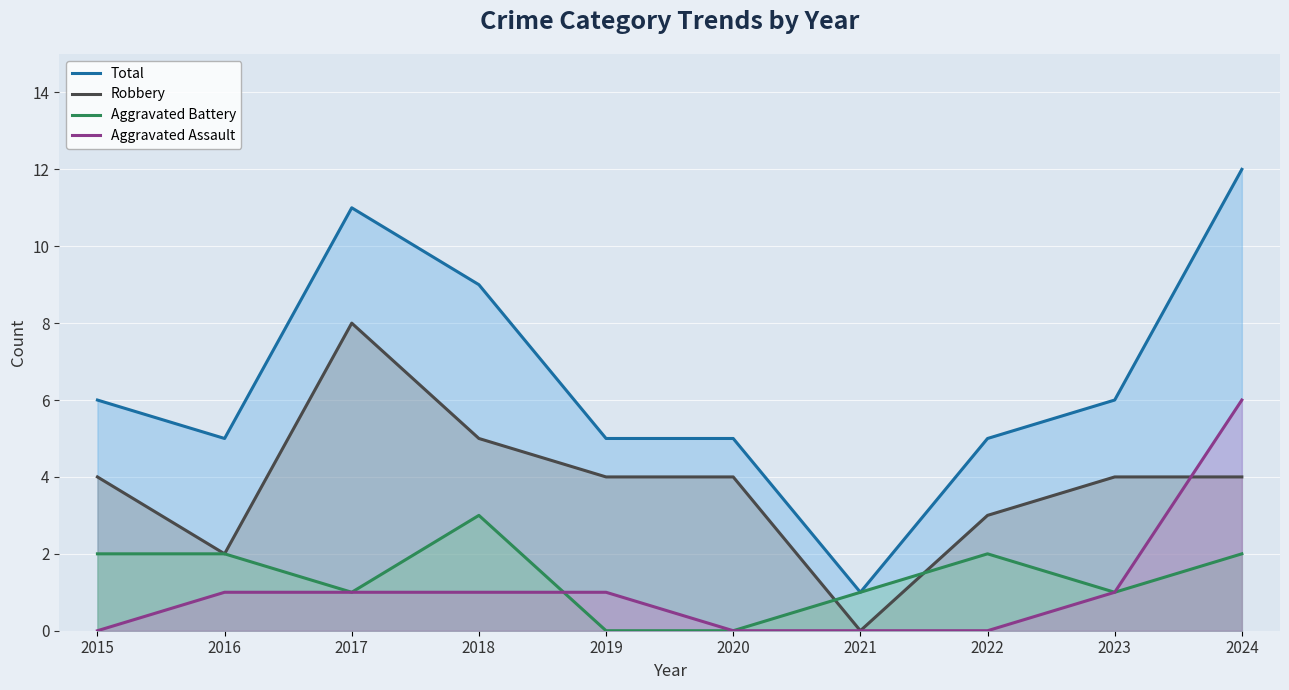

At which label does Aggravated Assault reach its peak?

2024